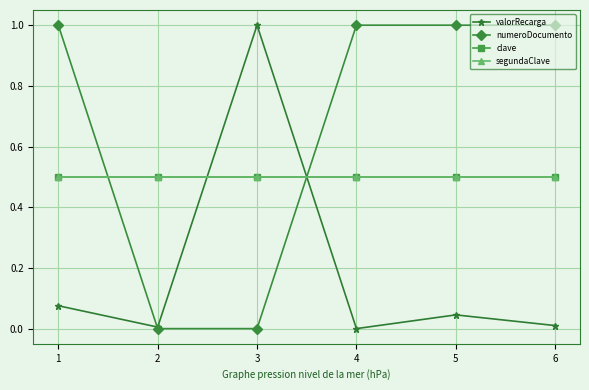

Is this an area chart (filled region under the line)?

No